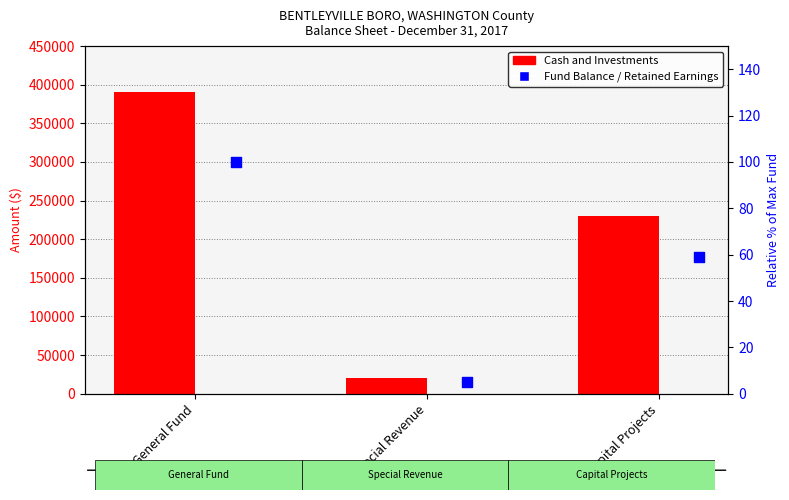

At which category is the sum across all series the highest?

General Fund